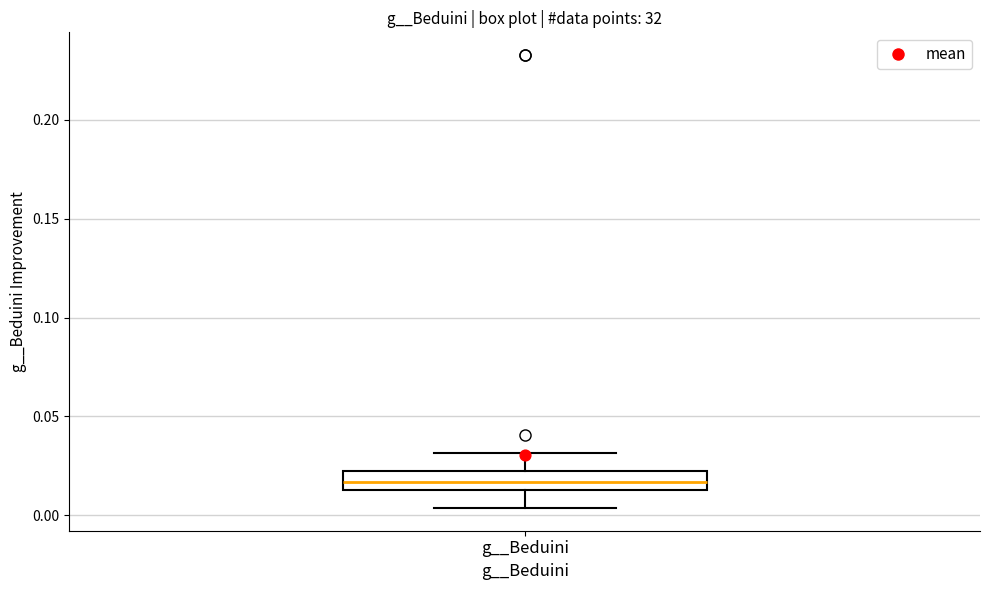

Transcribe this box plot: give where the median line is, the range the box spans, and where the two whiskers end, as read against the y-axis. The values are not printed on the chart, so give them approximately, as read against the axis.

median 0.015 (inside the box), box 0.015 to 0.020, whiskers 0.005 to 0.030